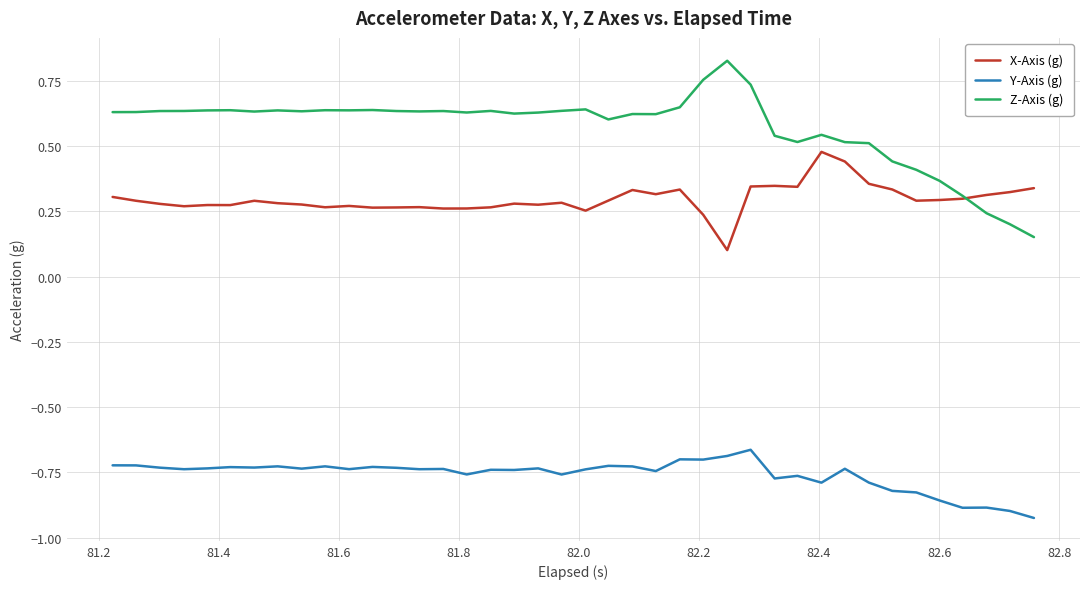

Which series has the largest total across all categories?

Z-Axis (g)